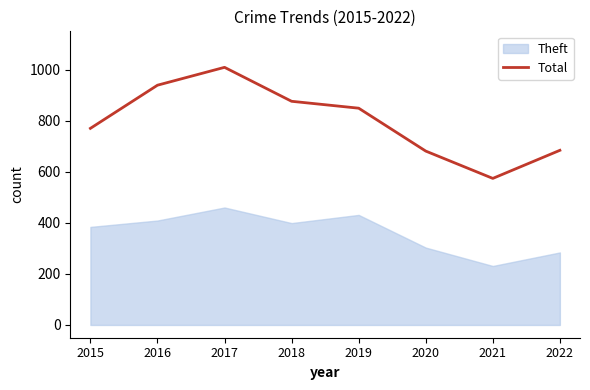

List the labels in order of value, largest first.

2017, 2016, 2018, 2019, 2015, 2022, 2020, 2021